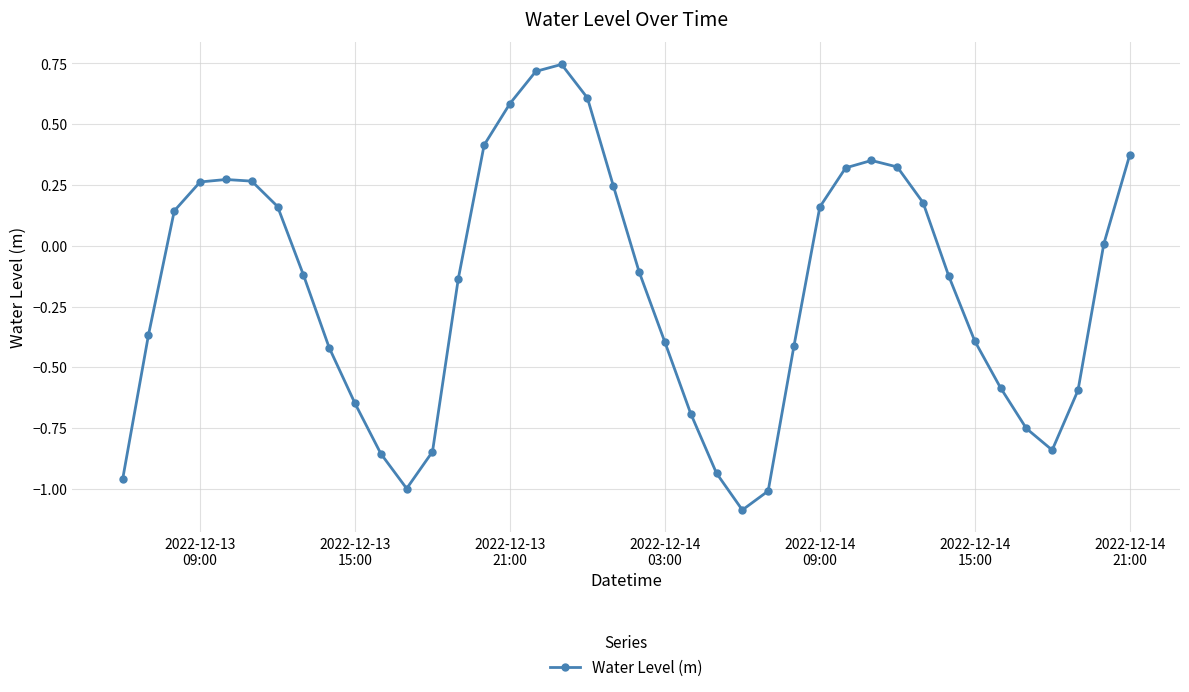

Is this an area chart (filled region under the line)?

No